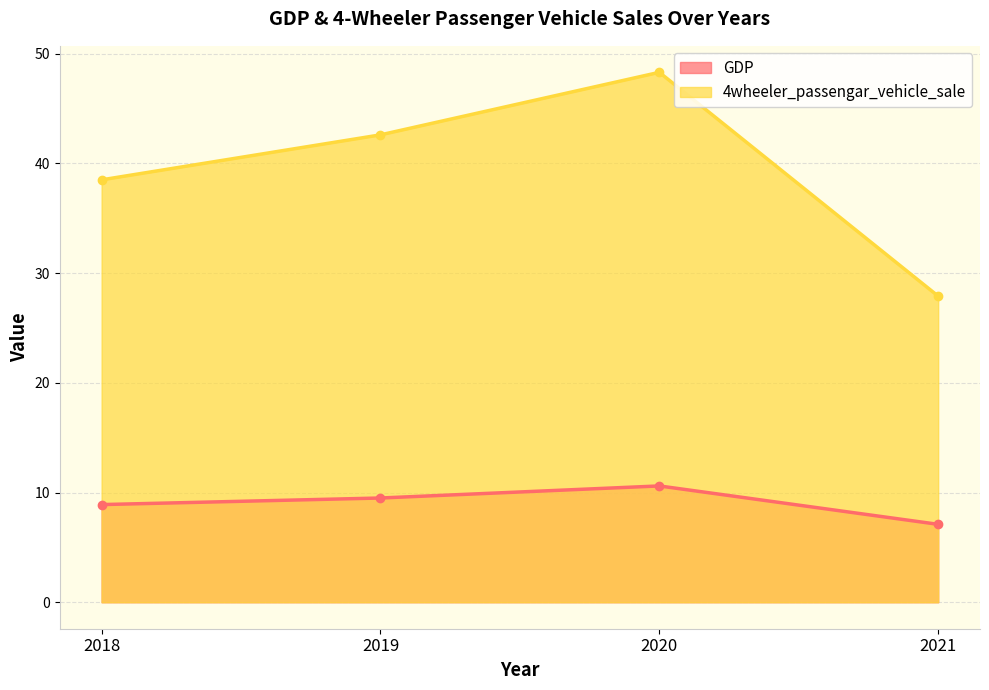

At 2021, list the series in order from smallest to largest.

GDP, 4wheeler_passengar_vehicle_sale